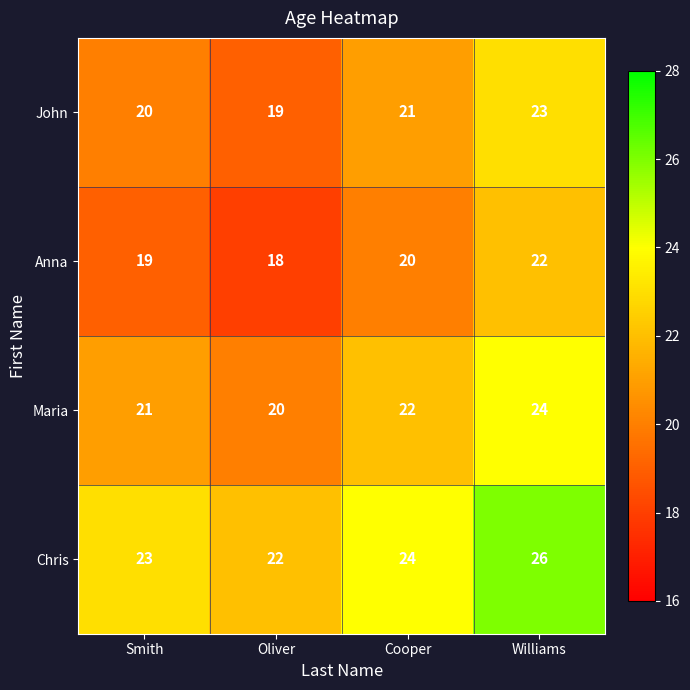

Rank the series at Cooper from lowest to highest value.

Anna, John, Maria, Chris